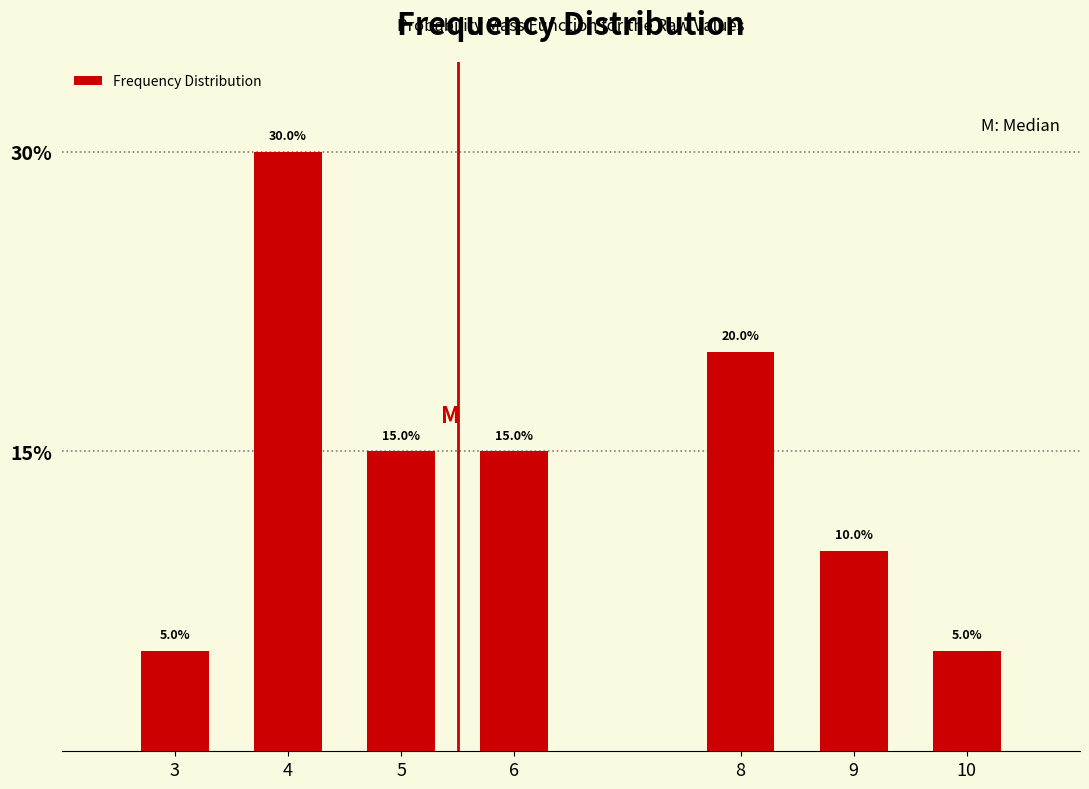

Reading left to right, transcribe all the data shown in this chart.

5	30	15	15	20	10	5